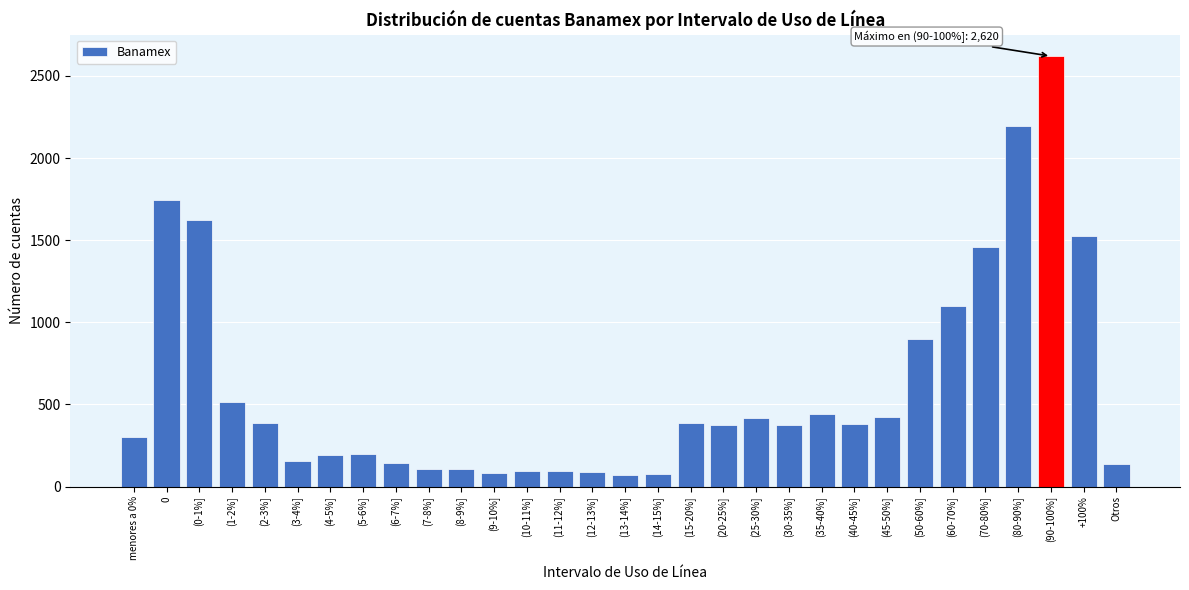

The value at (9-10%] is 83. True or false?

True